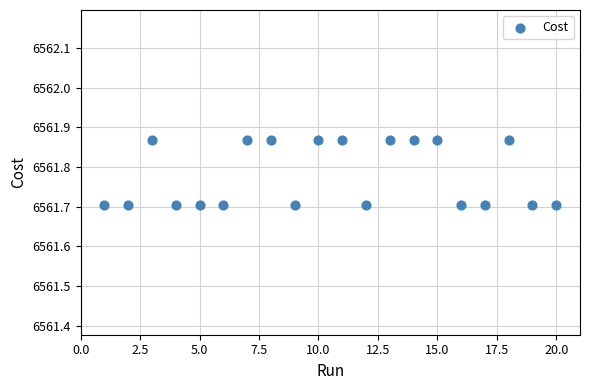

What is the range of X values (max minus min)?

19.0